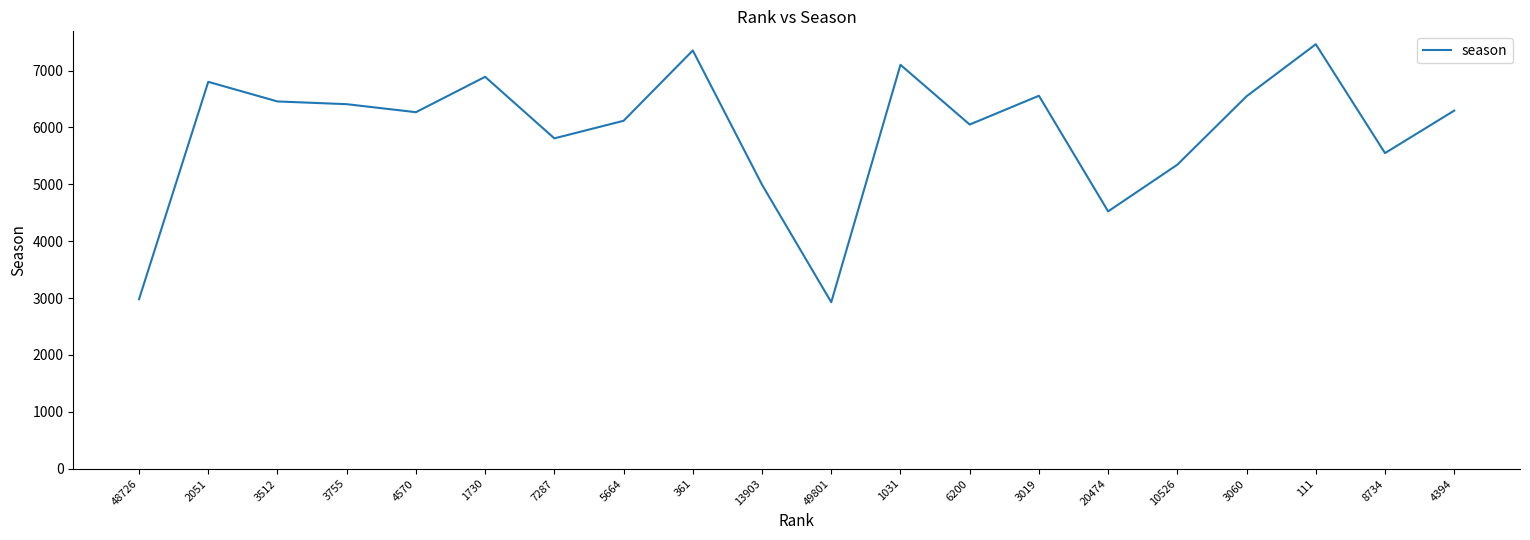

The chart shows a value of 4525 at 20474. True or false?

True